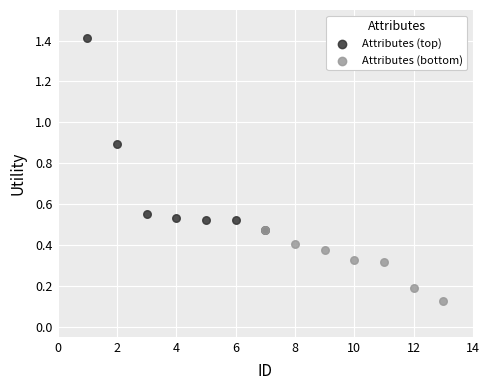

What are all the series names shown in the legend?

Attributes (top), Attributes (bottom)